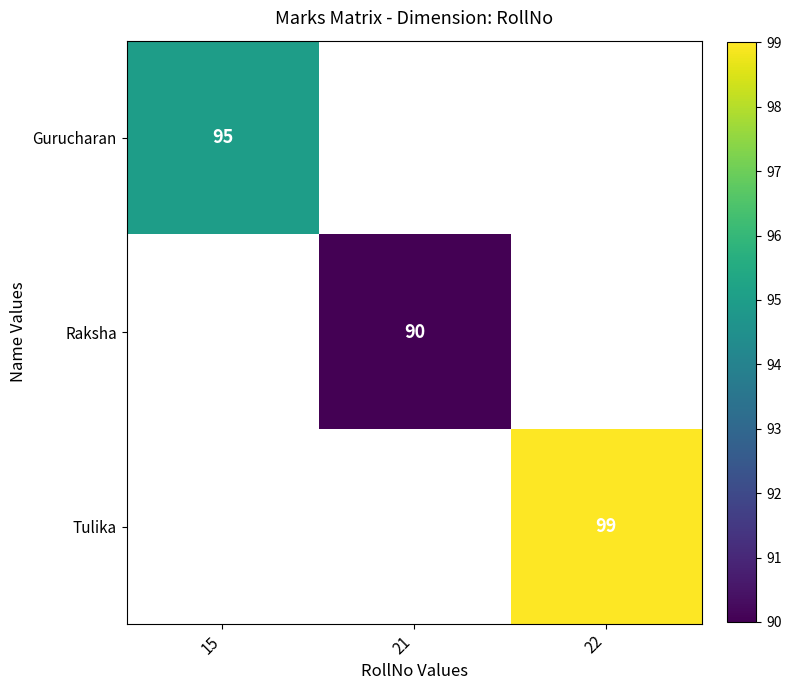

At how many categories does at least one series exceed 98?

1